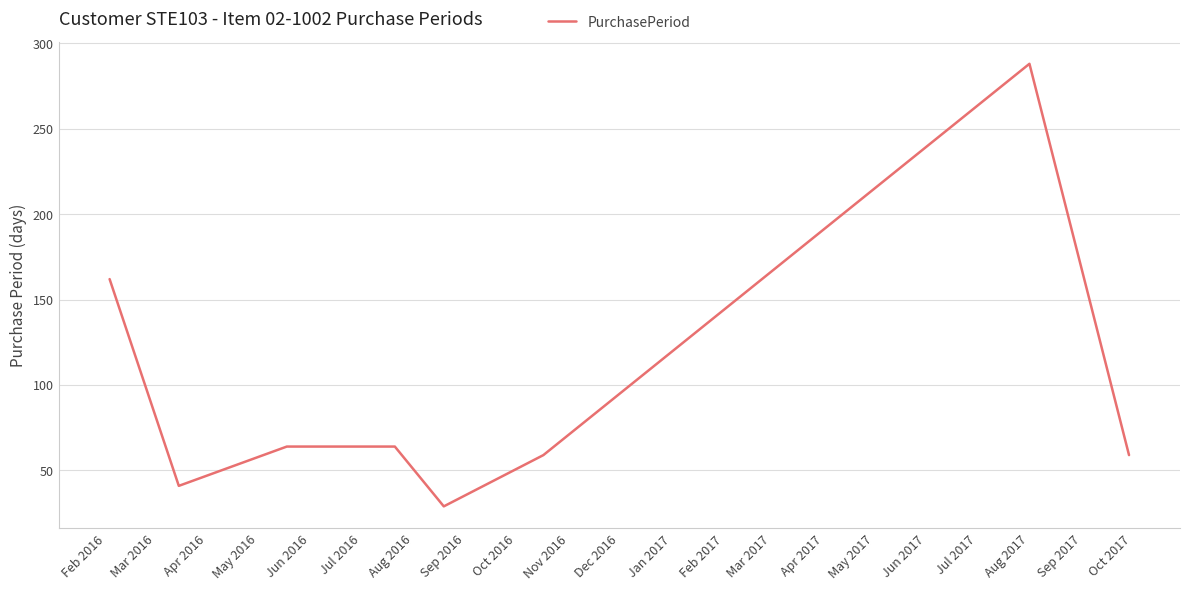

What is the difference between the second highest and minimum values?

133